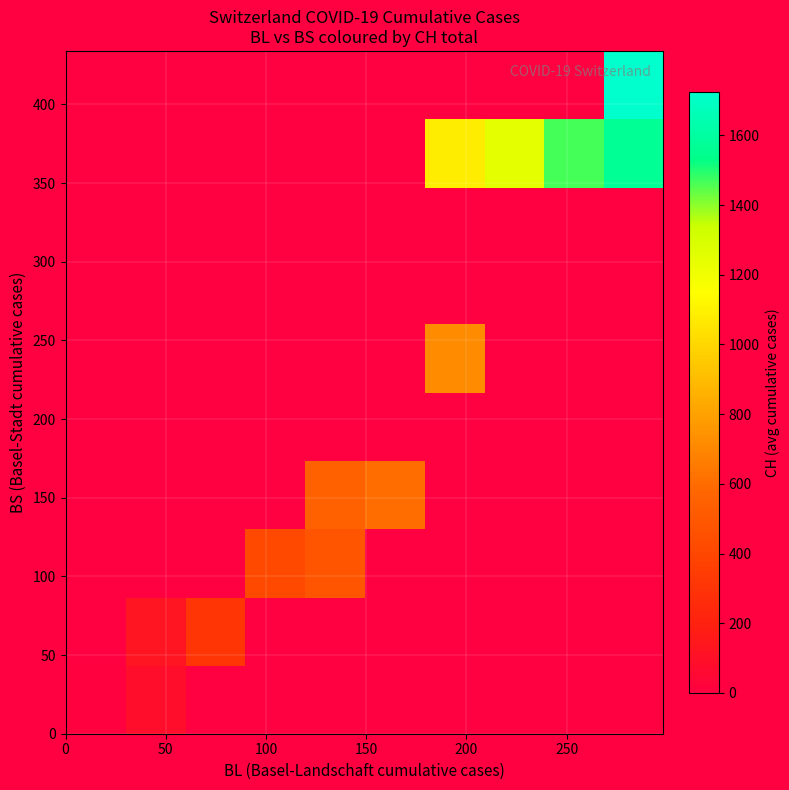

What is the maximum value shown in the chart?

1725.0